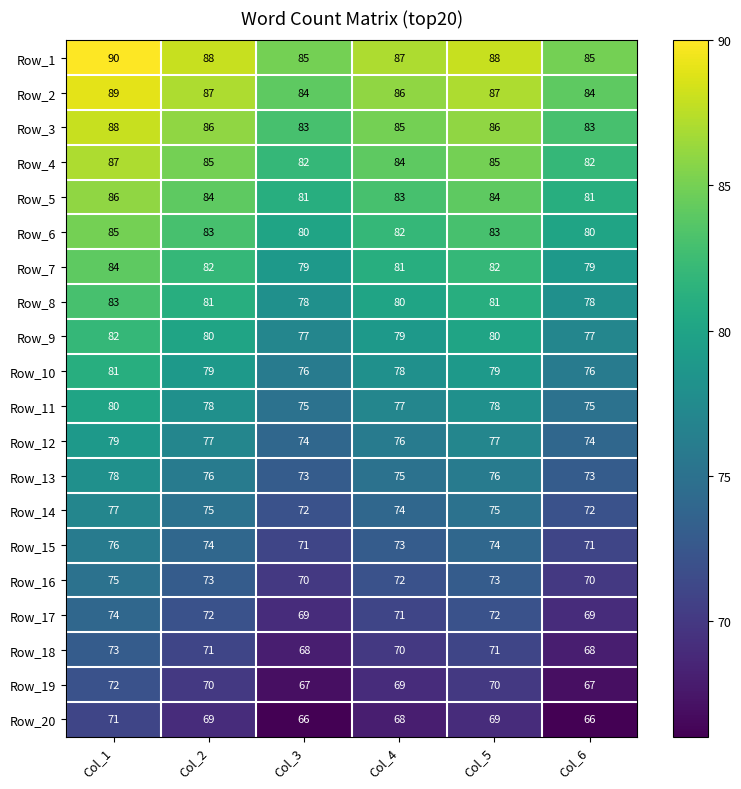

At Col_5, list the series in order from smallest to largest.

Row_20, Row_19, Row_18, Row_17, Row_16, Row_15, Row_14, Row_13, Row_12, Row_11, Row_10, Row_9, Row_8, Row_7, Row_6, Row_5, Row_4, Row_3, Row_2, Row_1